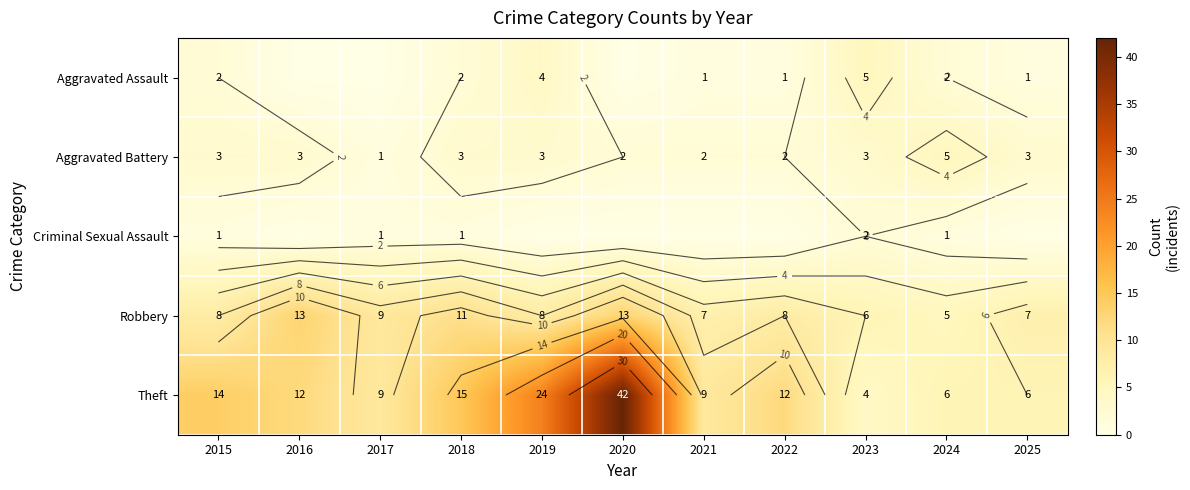

What is the average value of the Criminal Sexual Assault series?

1